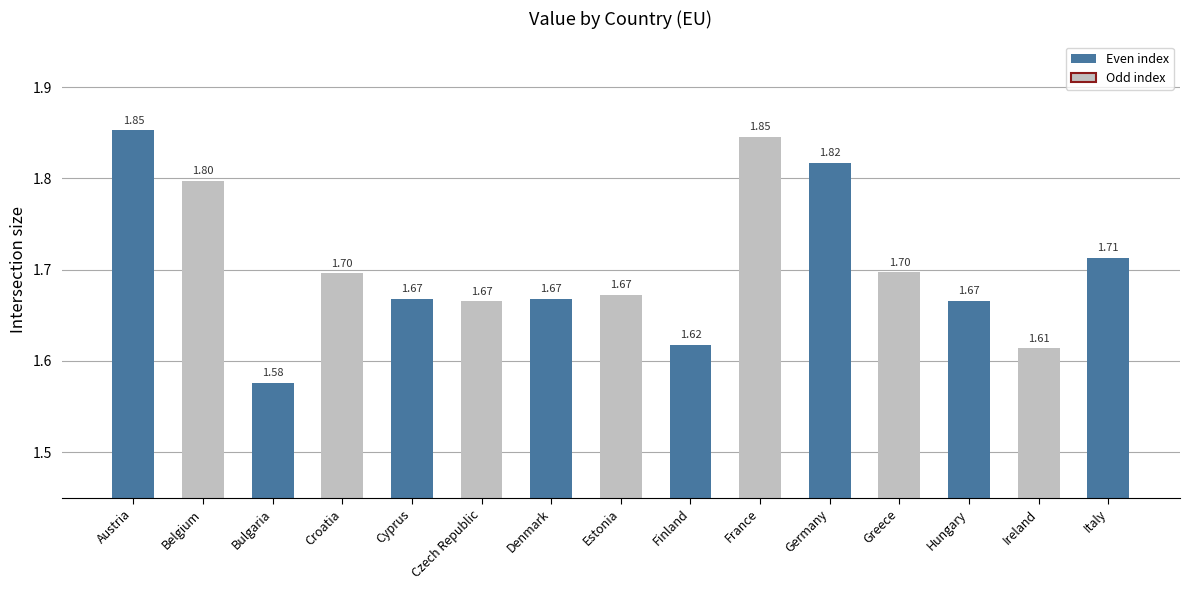

What is the ratio of the value at Austria to the value at Cyprus?

1.1